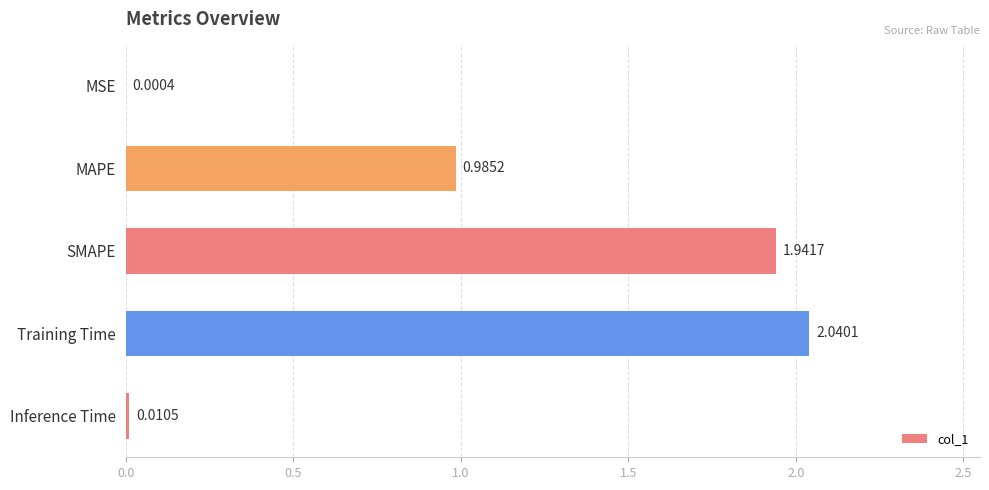

What is the sum of all values?

5.0